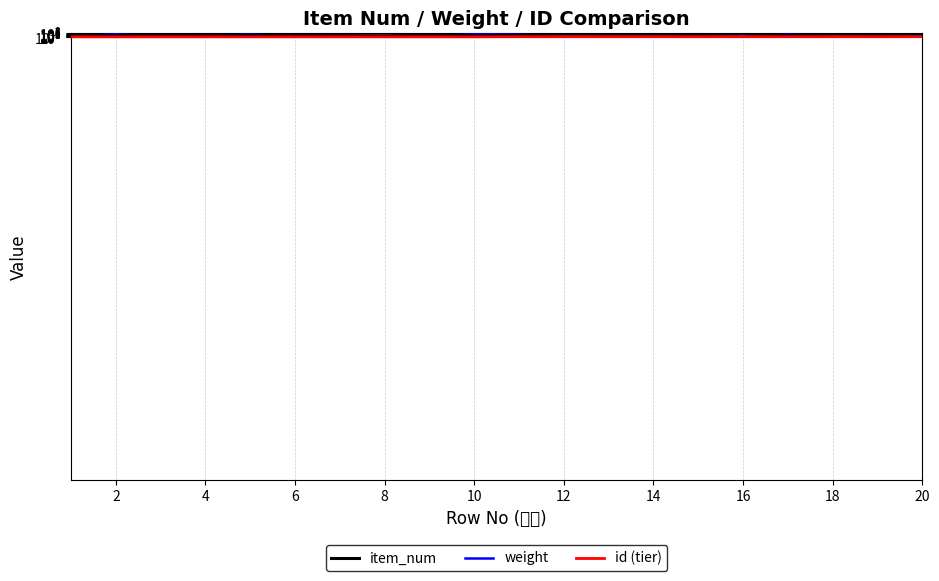

Read the item_num value at 16, to the nearest 50.

2400